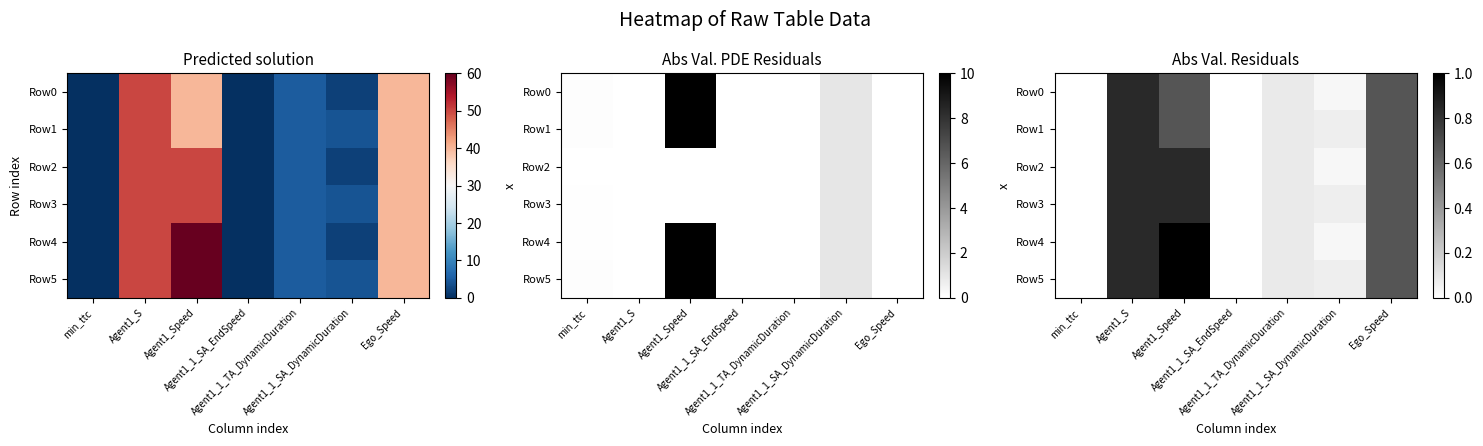

What is the difference between the Row4 values at min_ttc and Ego_Speed?

0.7